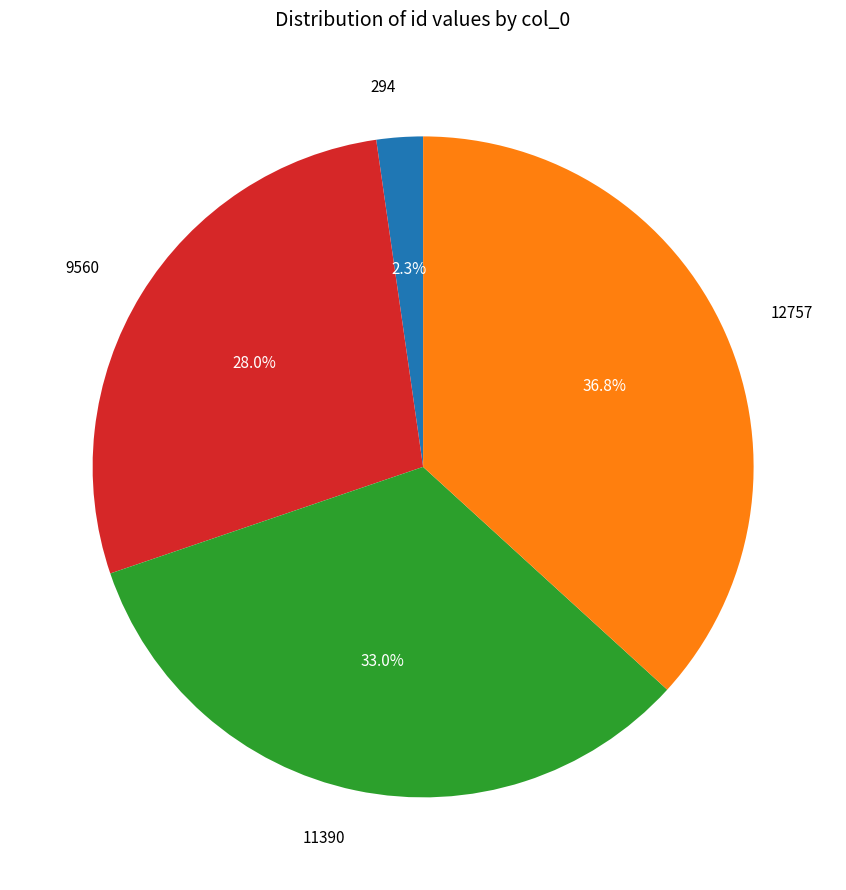

Approximately how many times larger is the value at 11390 compared to 9560?

1.2